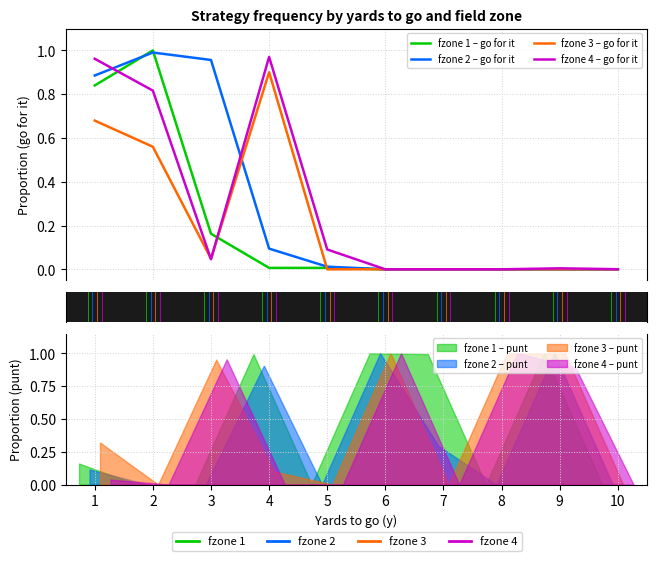

Where do fzone 4 – go for it and fzone 1 – go for it first cross each other?

1 and 2